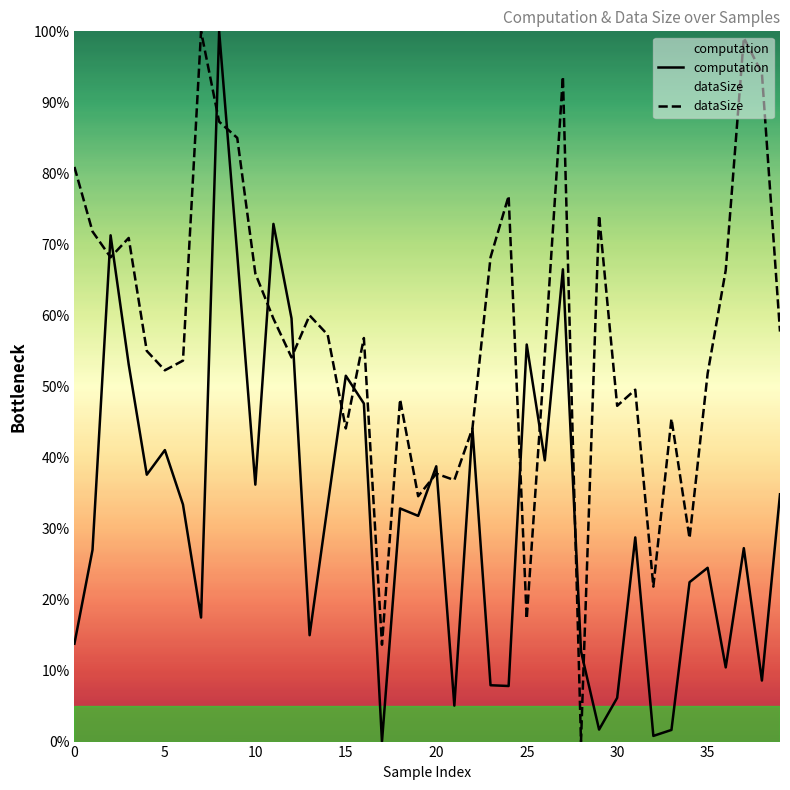

Reading left to right, what are all the values shown in this chart?

computation: 13.8	27.0	71.3	53.1	37.6	41.0	33.4	17.5	100.0	68.6	36.2	72.9	59.6	15.0	33.3	51.5	47.6	0.0	32.8	31.8	38.8	5.1	44.1	7.9	7.8	55.9	39.6	66.5	12.7	1.7	6.2	28.7	0.8	1.6	22.4	24.5	10.4	27.2	8.6	34.8
dataSize: 80.9	71.8	68.2	70.9	55.0	52.3	53.6	100.0	87.3	85.0	65.9	59.5	54.1	60.0	57.3	44.1	56.8	13.6	48.2	34.5	37.7	36.8	44.1	68.2	76.8	17.3	54.5	93.6	0.0	74.1	47.3	49.5	21.8	45.5	28.6	51.8	66.4	99.1	94.1	57.7